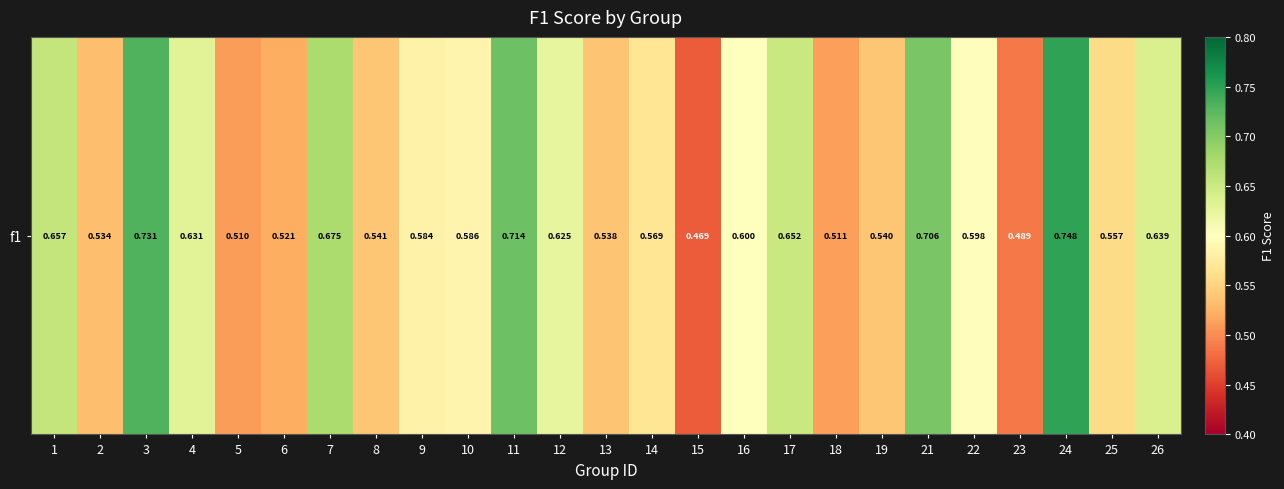

True or false: the data shows 0.4 at 14.

False